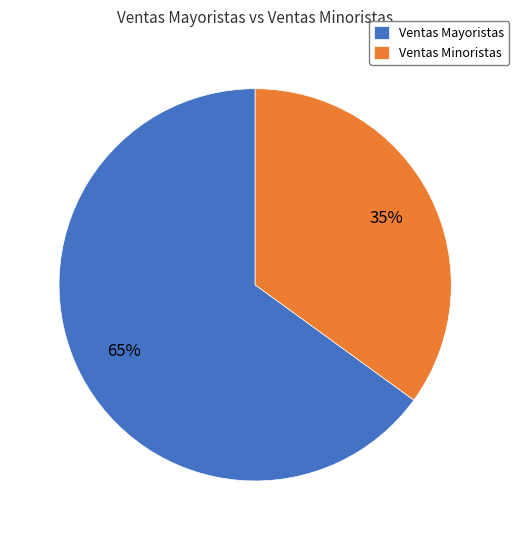

What percentage is the Ventas Minoristas slice, to the nearest percent?

35%